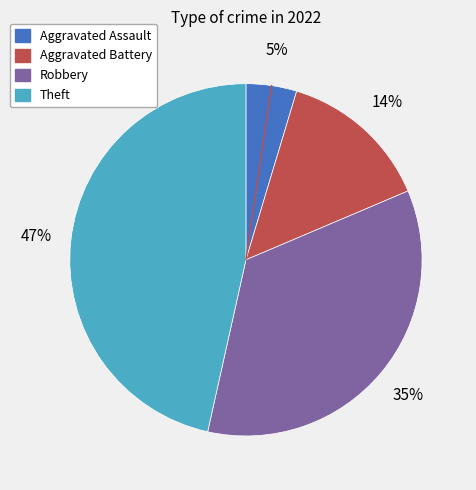

Does any single category account for the majority?

No